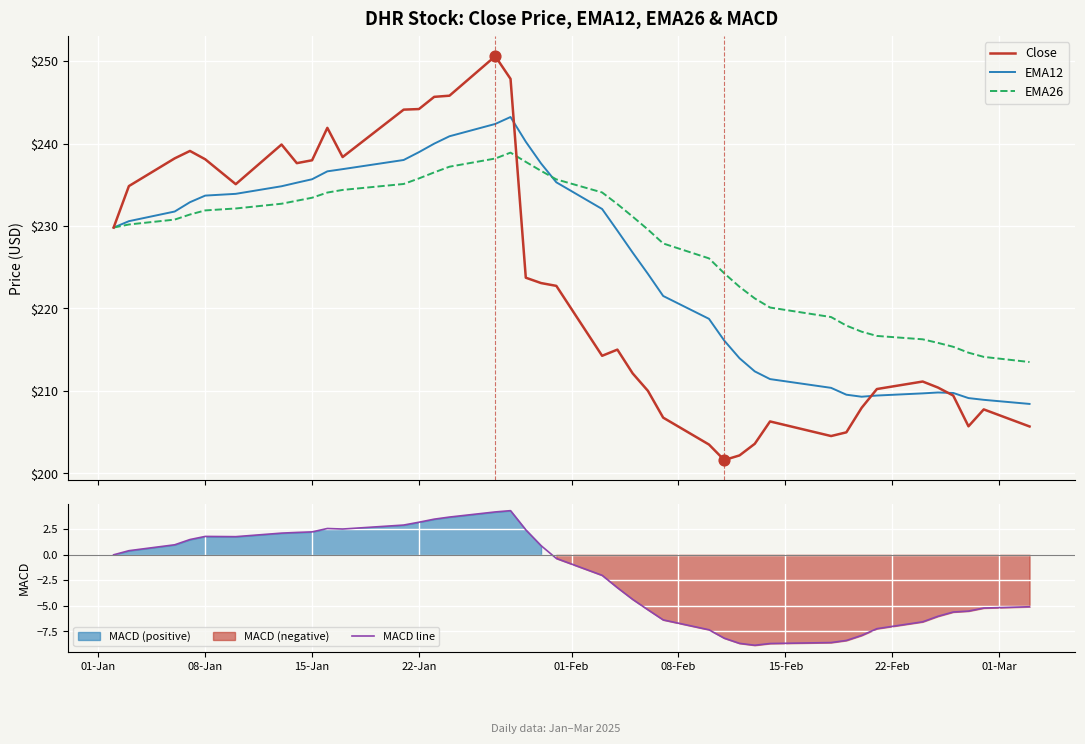

Which series reaches the minimum Y coordinate?

MACD line